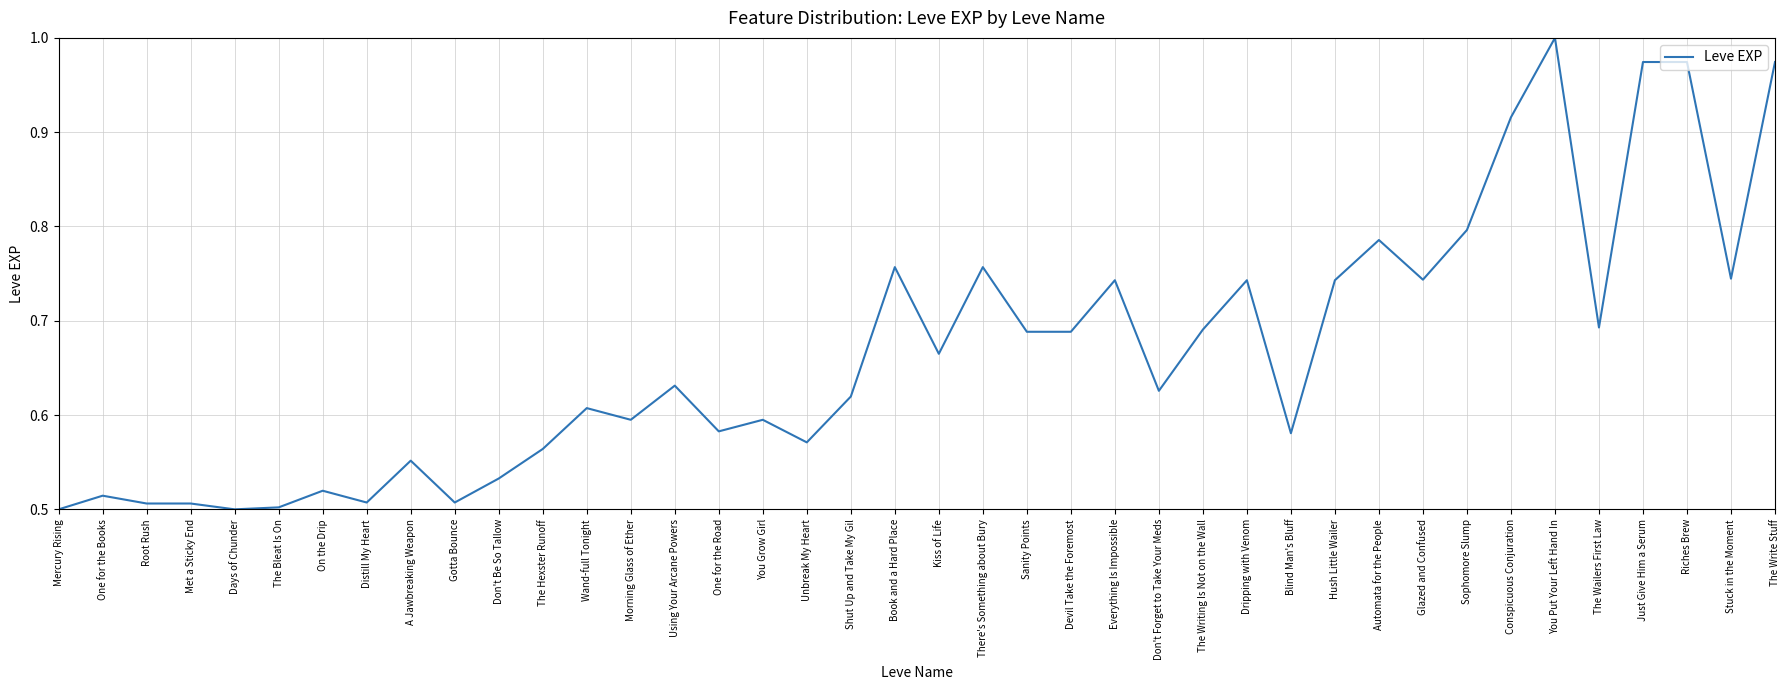

What position from the right is You Put Your Left Hand In?

6